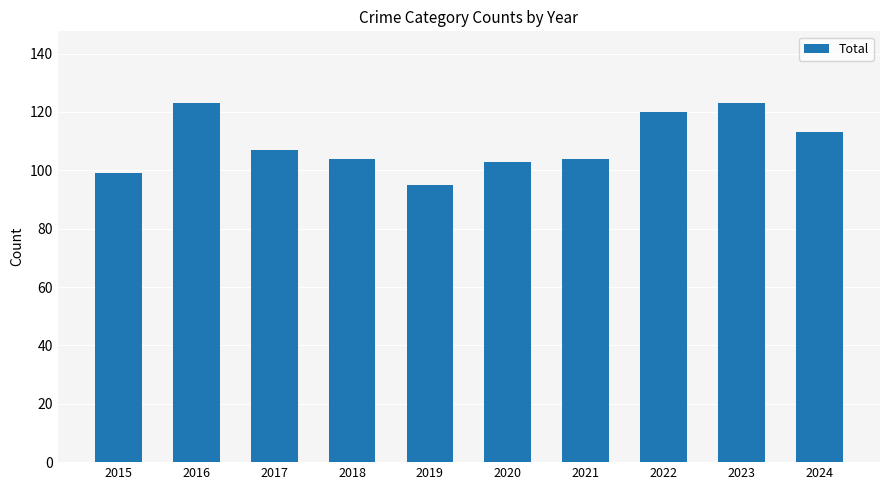

What is the average value?

109